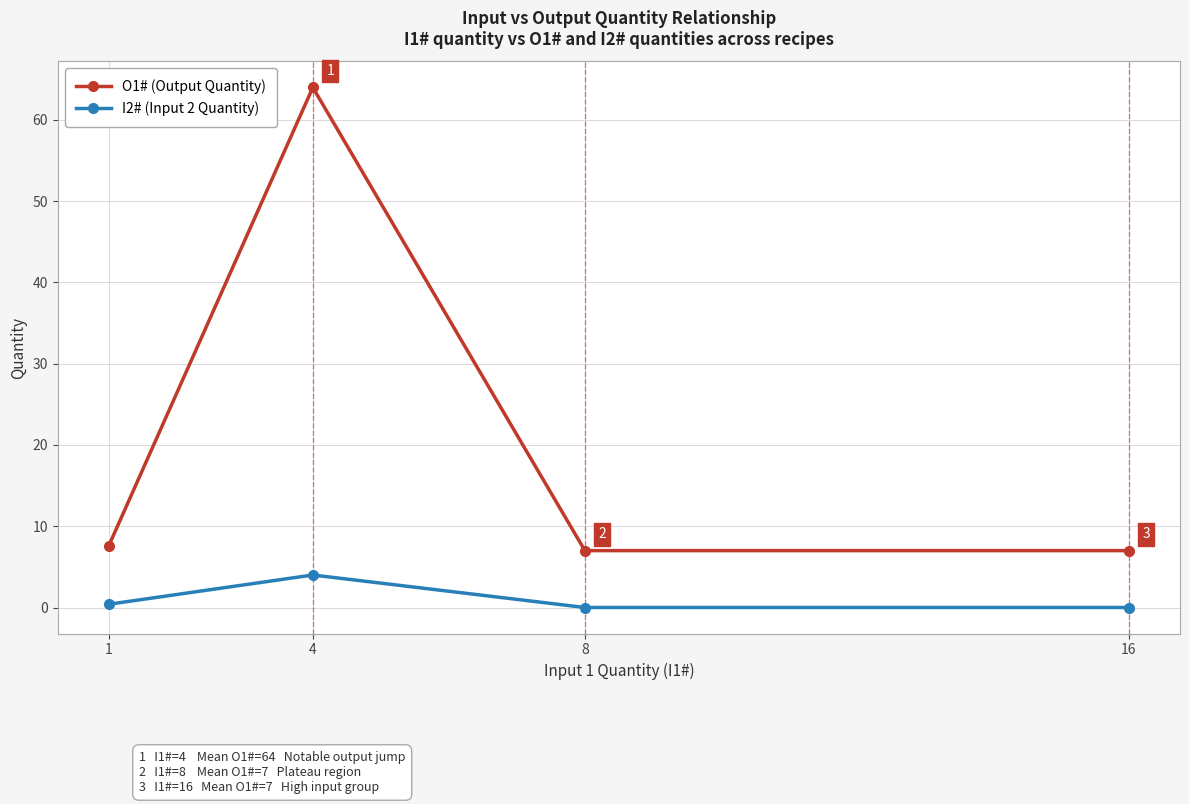

Reading right to left, list all the values displayed in this chart.

O1# (Output Quantity): 7.0	7.0	64.0	7.6
I2# (Input 2 Quantity): 0.0	0.0	4.0	0.4